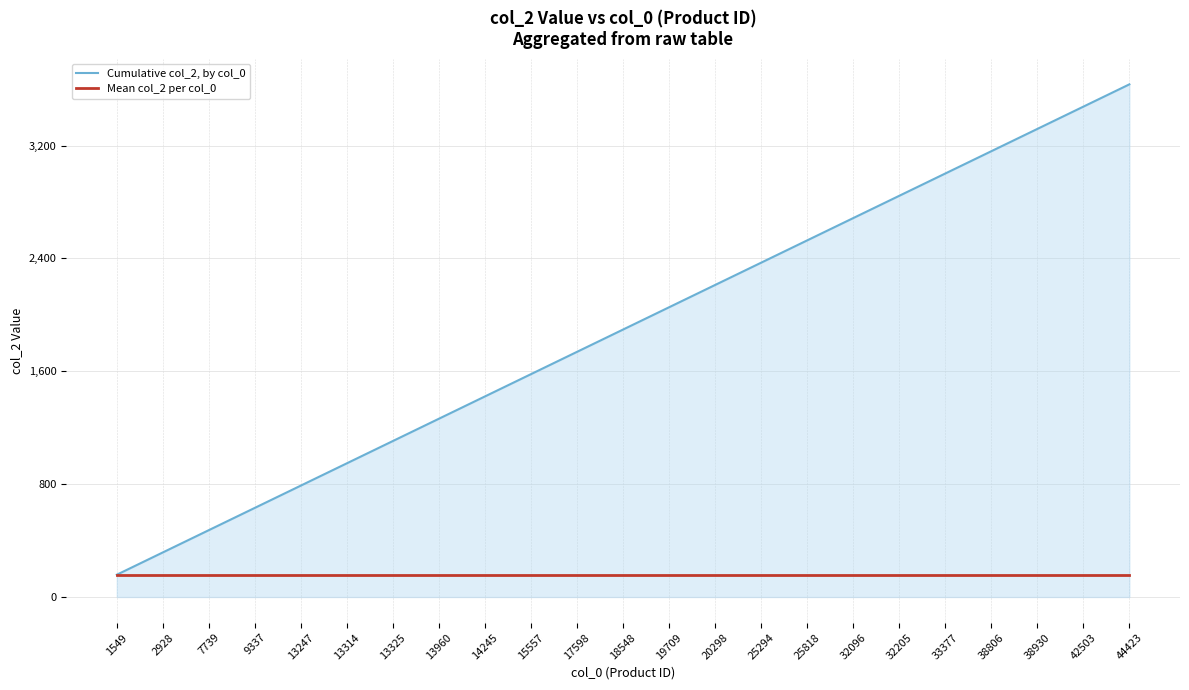

What value does the Cumulative col_2, by col_0 series have at 32205, to the nearest 50?

2850